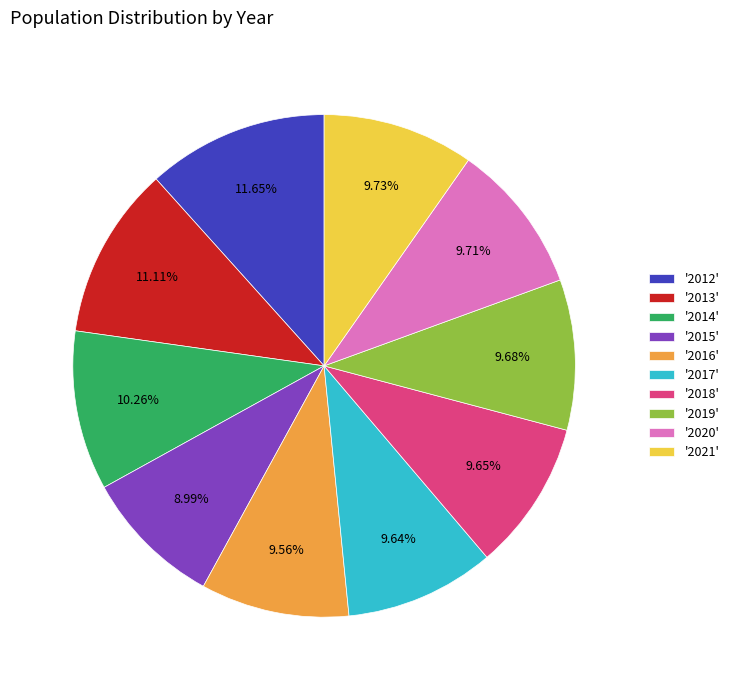

Is the sum of '2016' and '2018' greater than half?

No